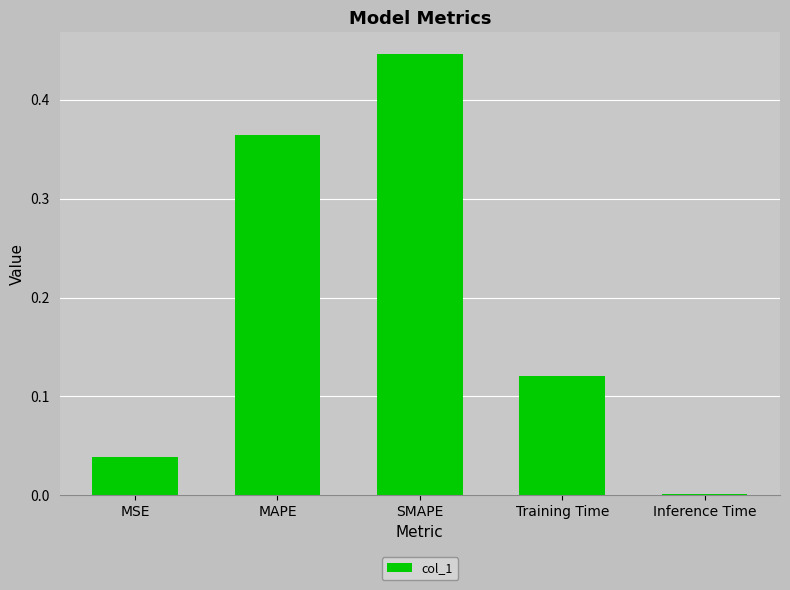

True or false: the data shows 0.0 at Inference Time.

True